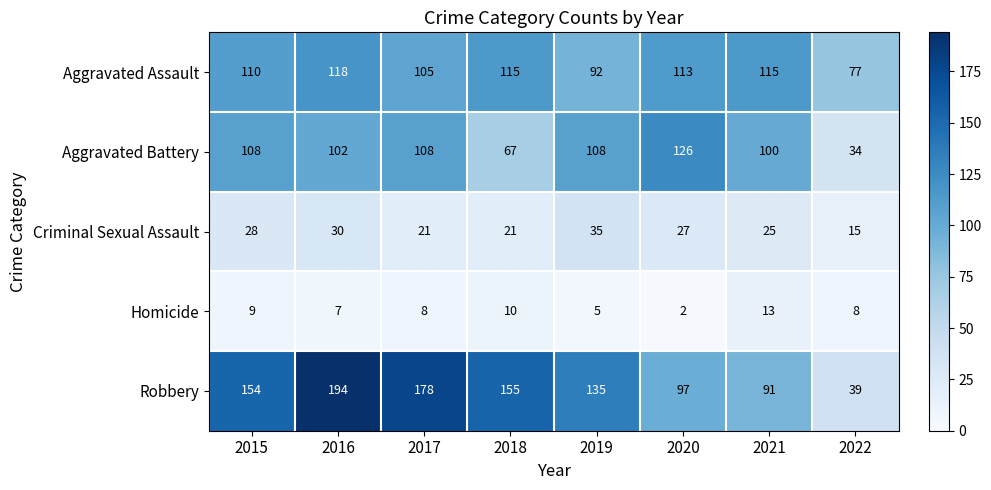

Rank the series by their maximum value, from highest to lowest.

Robbery, Aggravated Battery, Aggravated Assault, Criminal Sexual Assault, Homicide